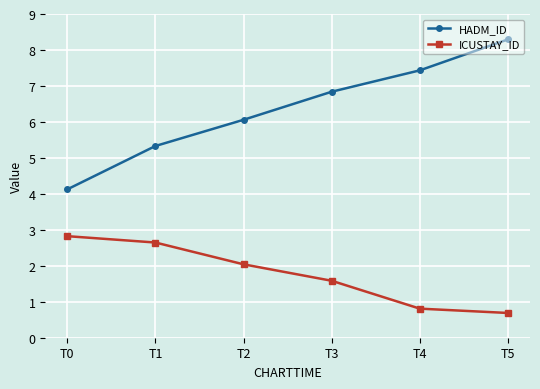

Reading right to left, extract all data points from this chart.

HADM_ID: 8.3	7.4	6.8	6.1	5.3	4.1
ICUSTAY_ID: 0.7	0.8	1.6	2.0	2.6	2.8